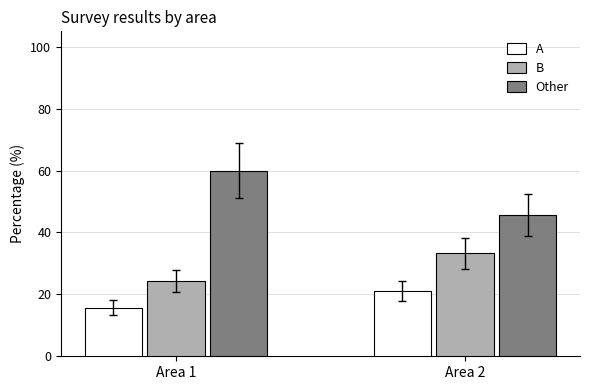

Which category has the lowest value in the A series?

Area 1